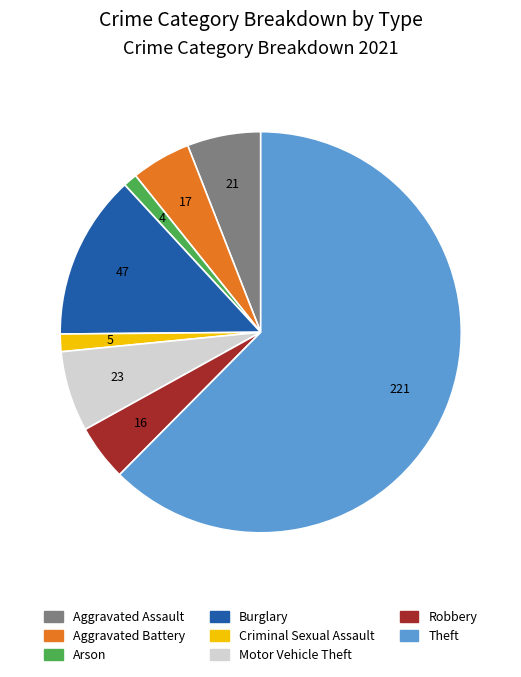

Is it true that Aggravated Assault is 6% of the pie?

True